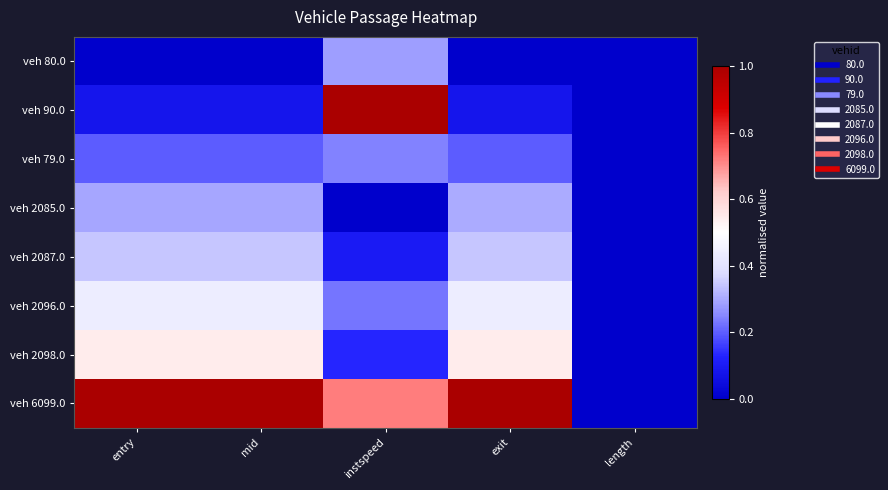

Reading right to left, transcribe all the data shown in this chart.

veh 80.0: length=0.0	exit=0.0	instspeed=0.3	mid=0.0	entry=0.0
veh 90.0: length=0.0	exit=0.1	instspeed=1.0	mid=0.1	entry=0.1
veh 79.0: length=0.0	exit=0.2	instspeed=0.2	mid=0.2	entry=0.2
veh 2085.0: length=0.0	exit=0.3	instspeed=0.0	mid=0.3	entry=0.3
veh 2087.0: length=0.0	exit=0.3	instspeed=0.1	mid=0.3	entry=0.3
veh 2096.0: length=0.0	exit=0.4	instspeed=0.2	mid=0.4	entry=0.4
veh 2098.0: length=0.0	exit=0.5	instspeed=0.1	mid=0.5	entry=0.5
veh 6099.0: length=0.0	exit=1.0	instspeed=0.7	mid=1.0	entry=1.0